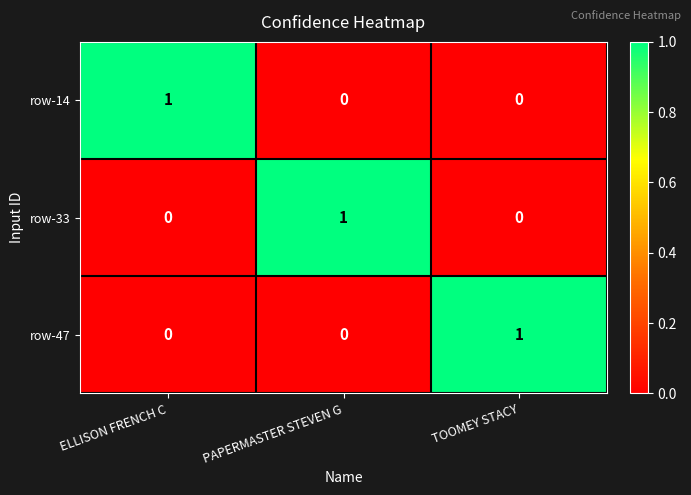

Reading left to right, what are all the values shown in this chart?

row-14: 1	0	0
row-33: 0	1	0
row-47: 0	0	1